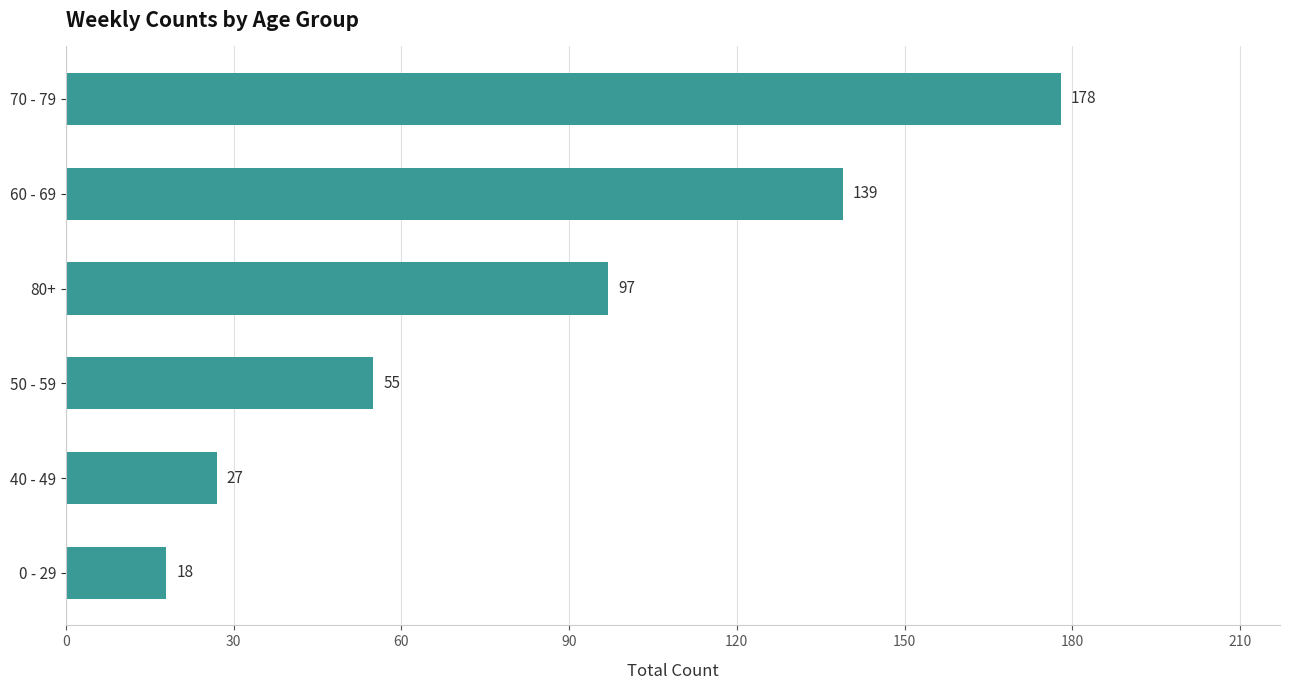

Reading top to bottom, list all the values displayed in this chart.

70 - 79=178	60 - 69=139	80+=97	50 - 59=55	40 - 49=27	0 - 29=18